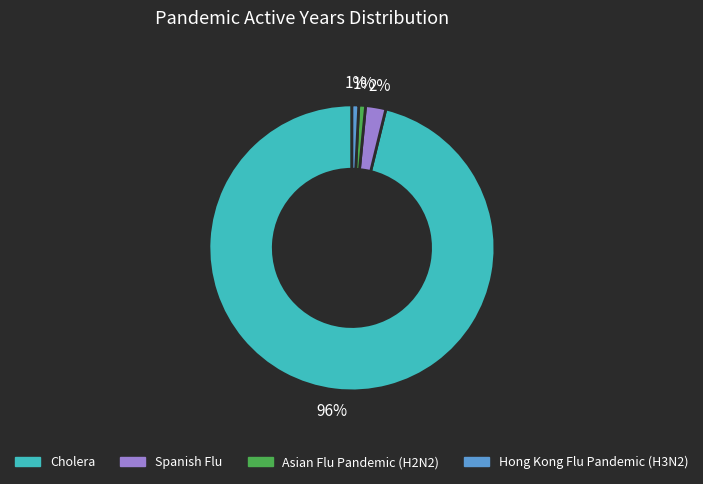

To the nearest percent, what is the difference between the largest and smallest slice percentages?

95%